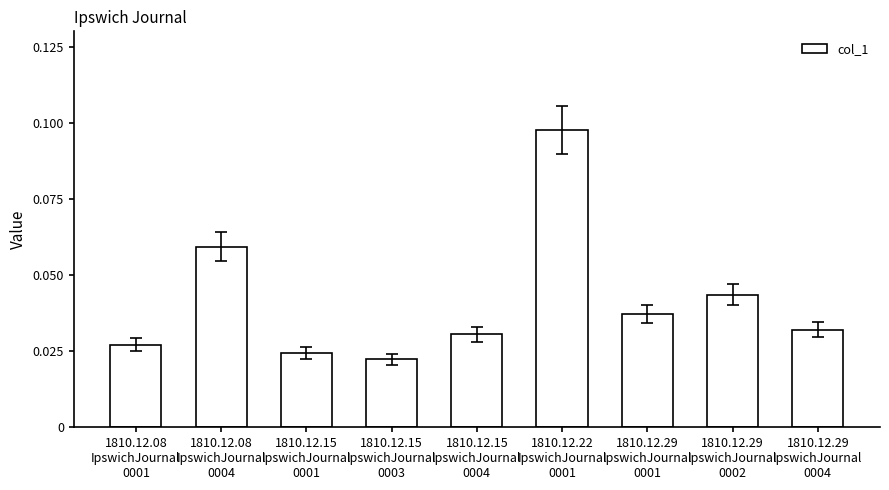

How many values are between 0 and 1?

9